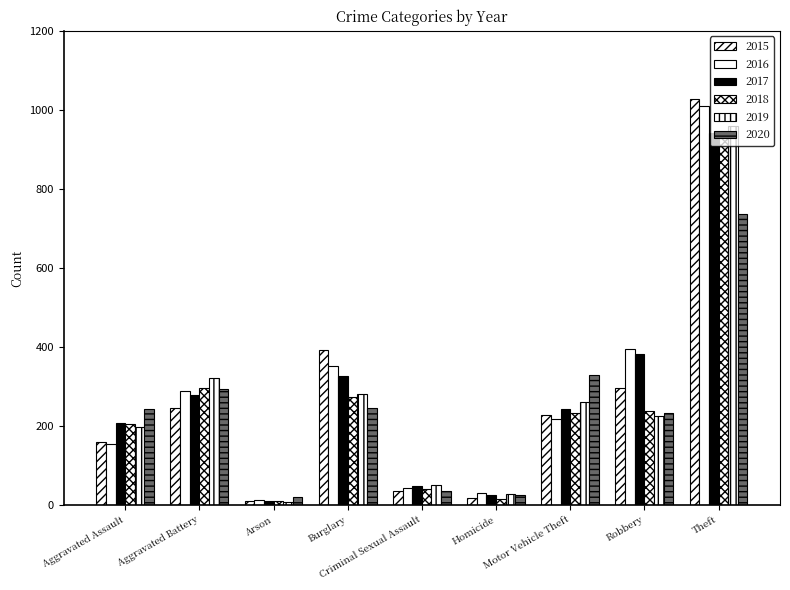

How many data points does each series have?

9